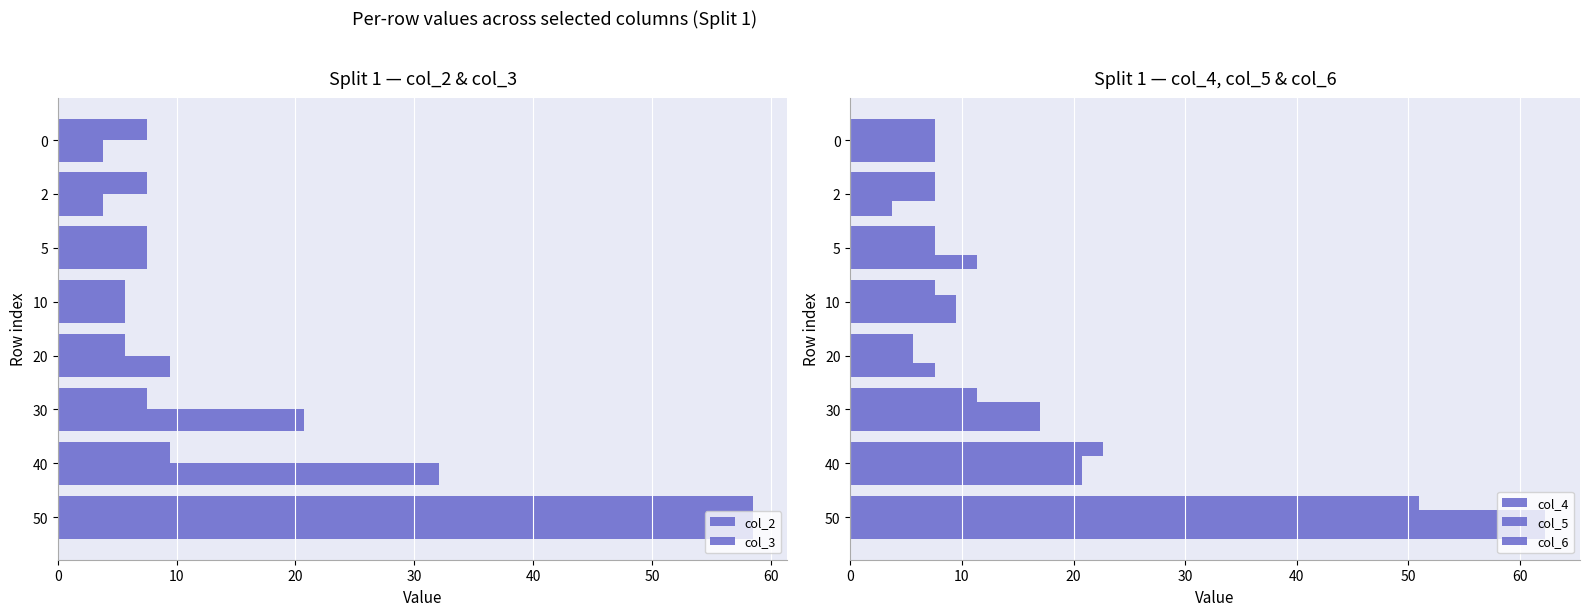

What is the spread (max minus min) of values at 40?

3.8